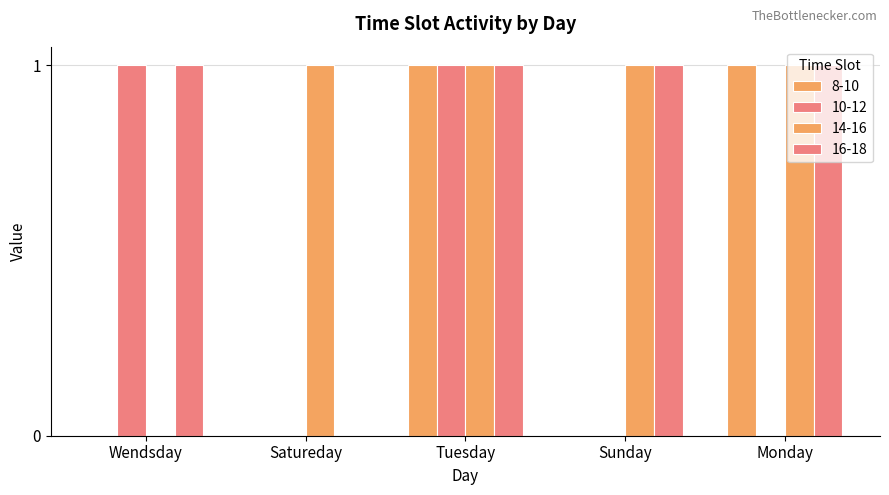

What is the label of the 3rd bar from the right?

Tuesday